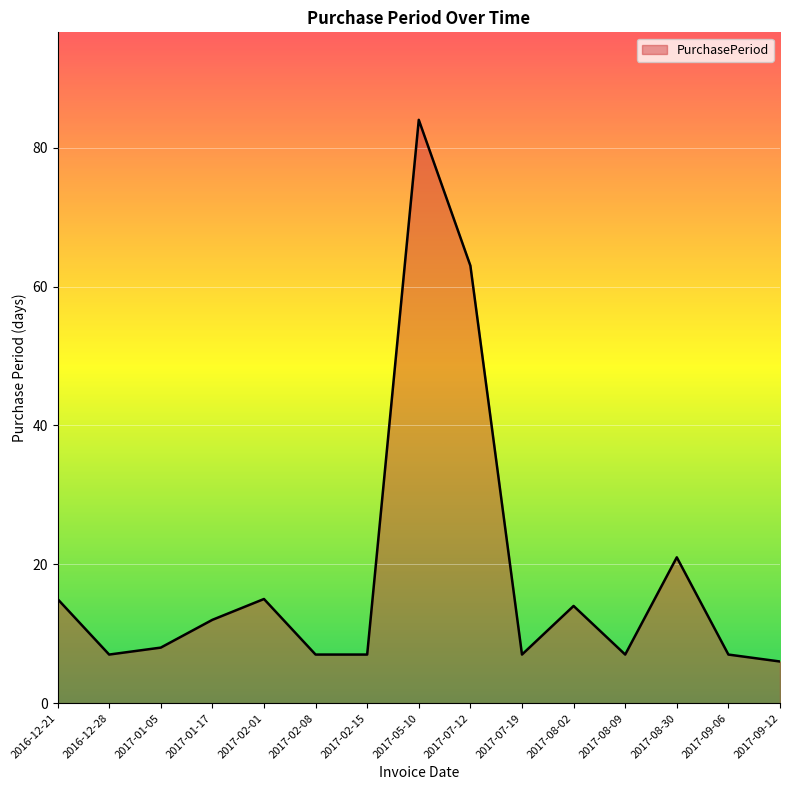

What position from the left is 2017-01-05?

3